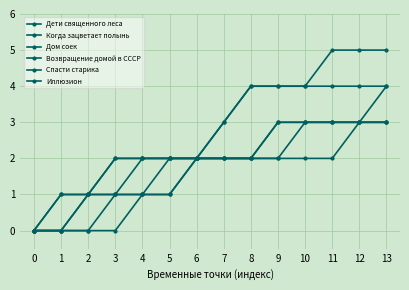

How many lines are shown in the chart?

6